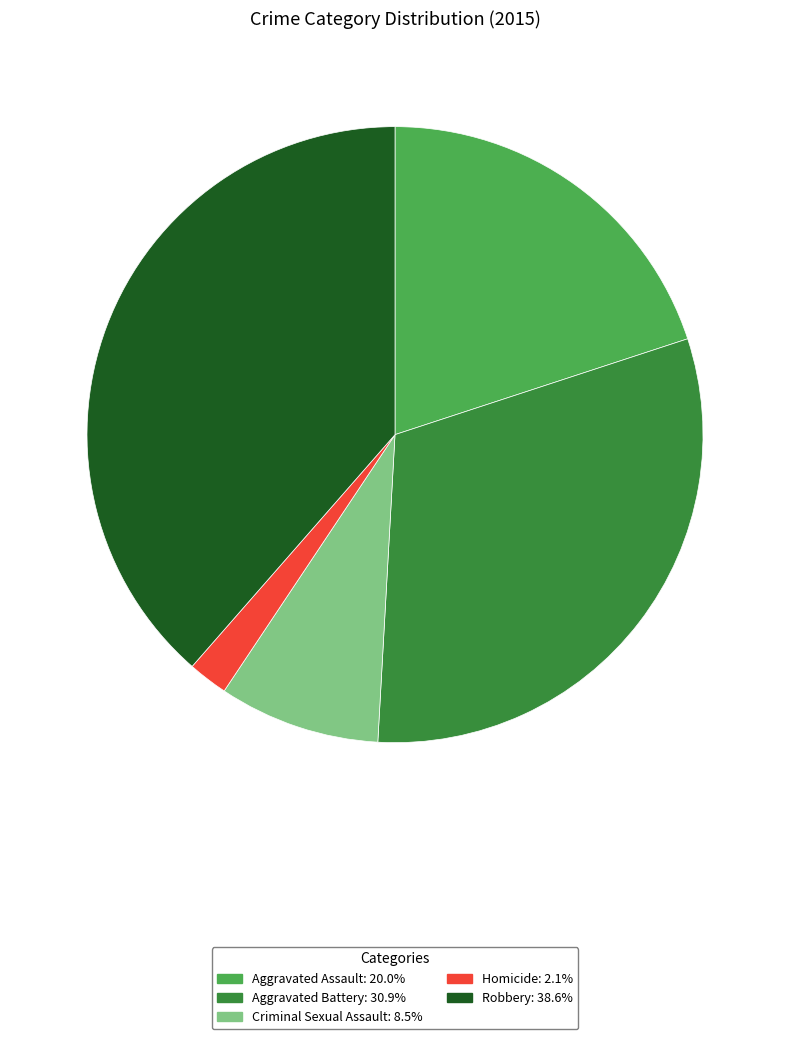

Is the sum of Aggravated Battery: 30.9% and Criminal Sexual Assault: 8.5% greater than half?

No